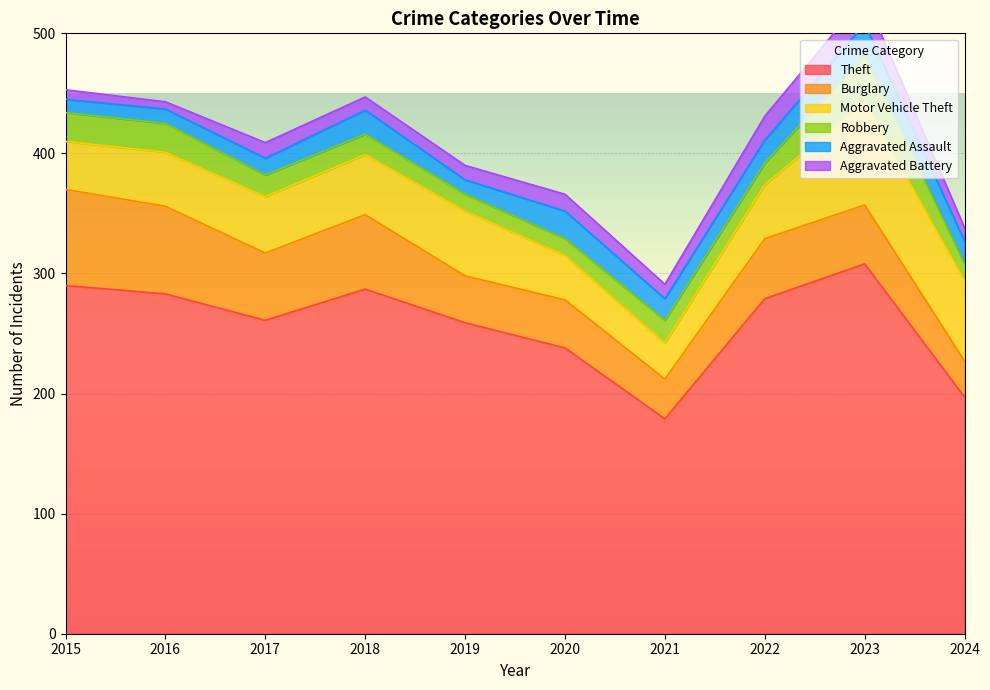

What is the sum of all Theft values?

2581